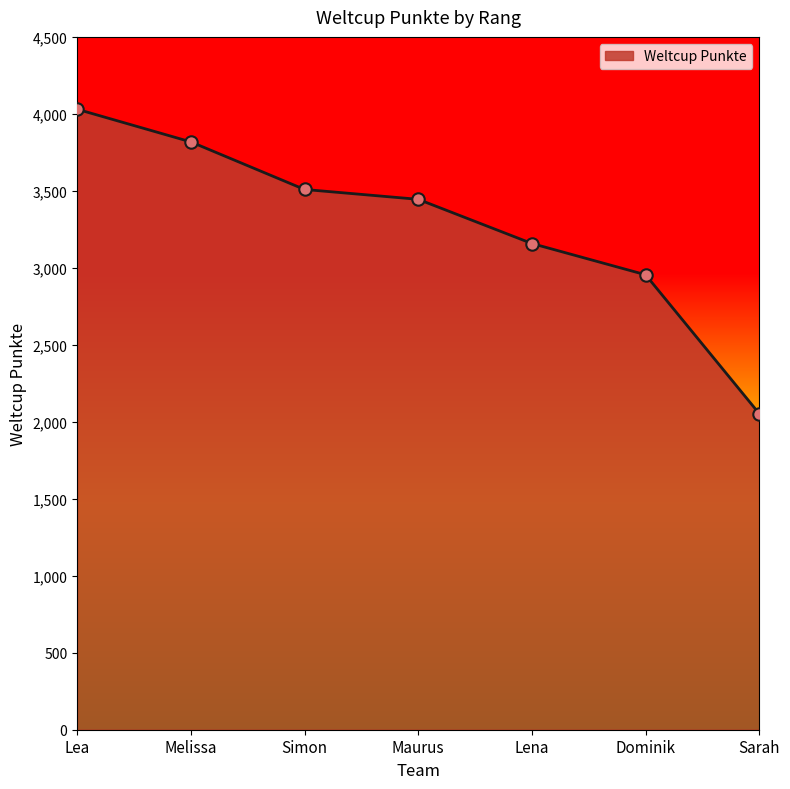

Between Dominik and Maurus, which is larger?

Maurus